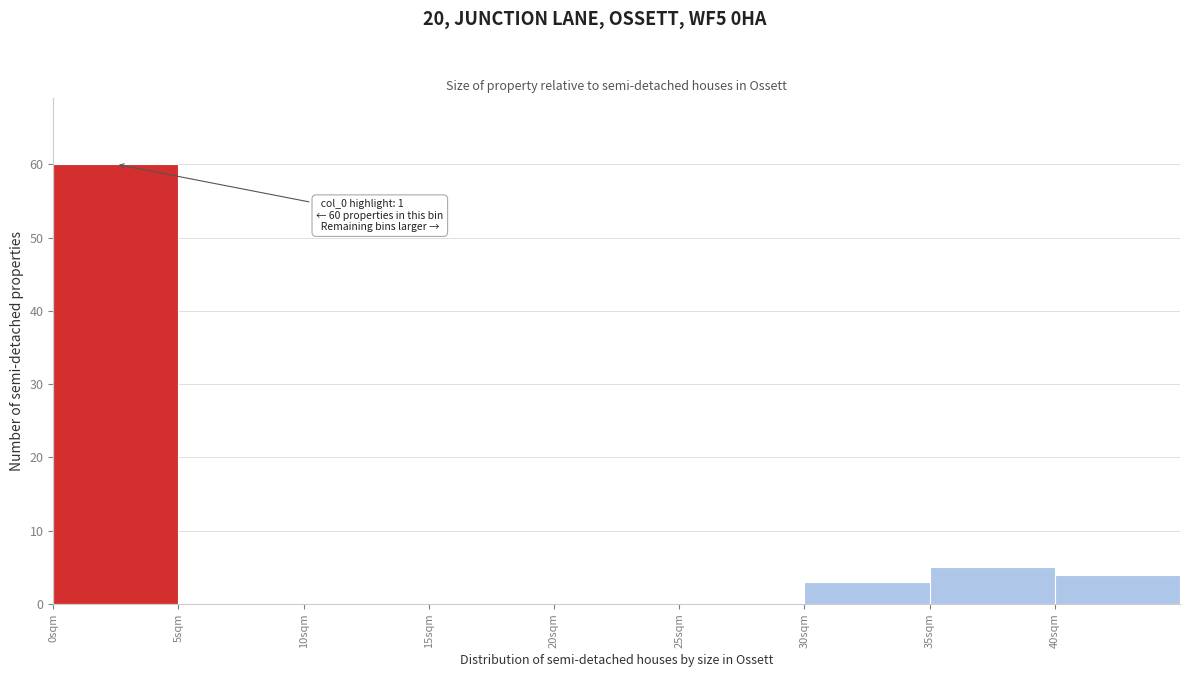

Over which range of the x-axis is the bar tallest?

0 to 5